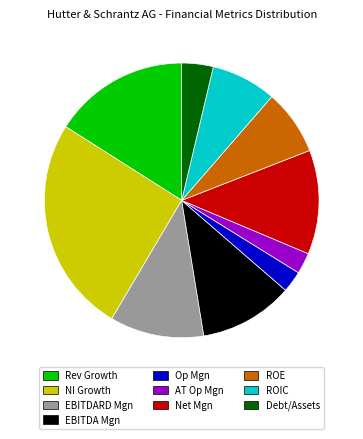

Does EBITDA Mgn represent more than half of the total?

No